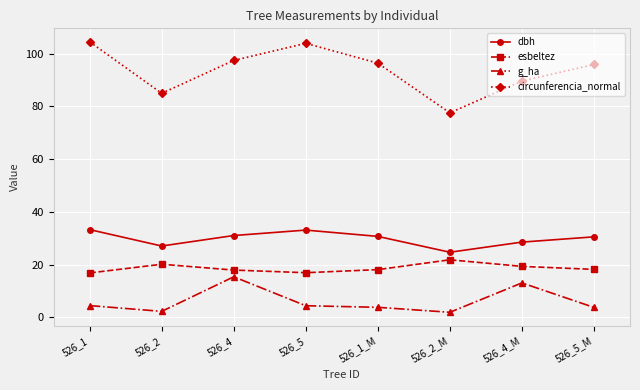

What is the label of the 7th point from the left?

526_4_M